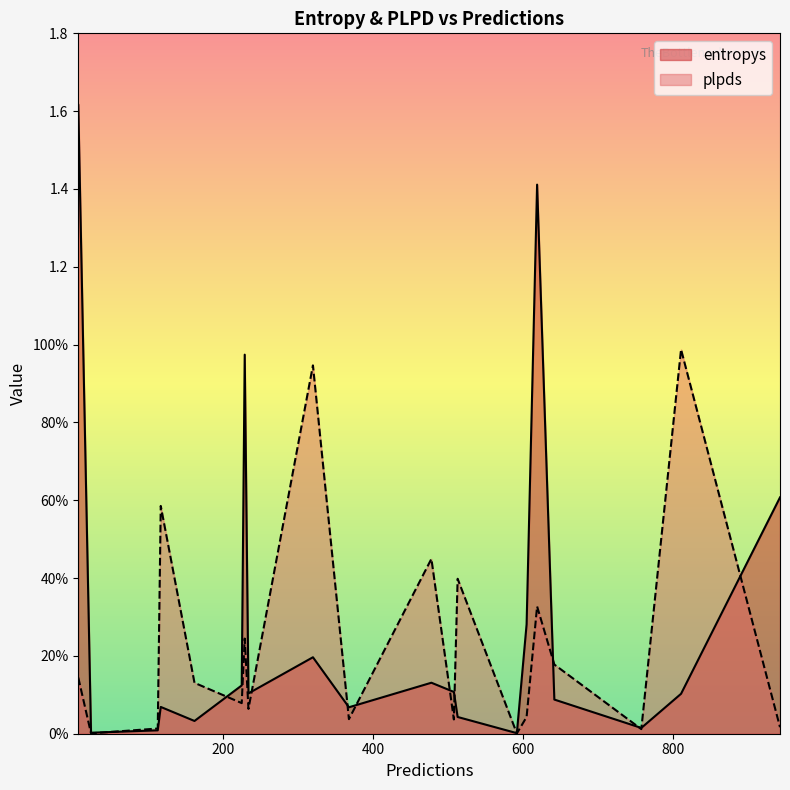

Between 619 and 513, which is larger?

619